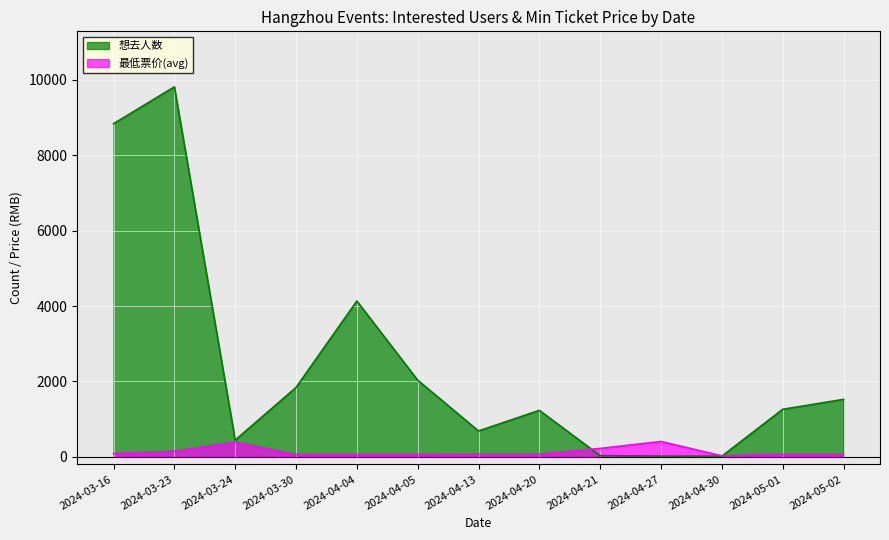

Which series has the largest total across all categories?

想去人数